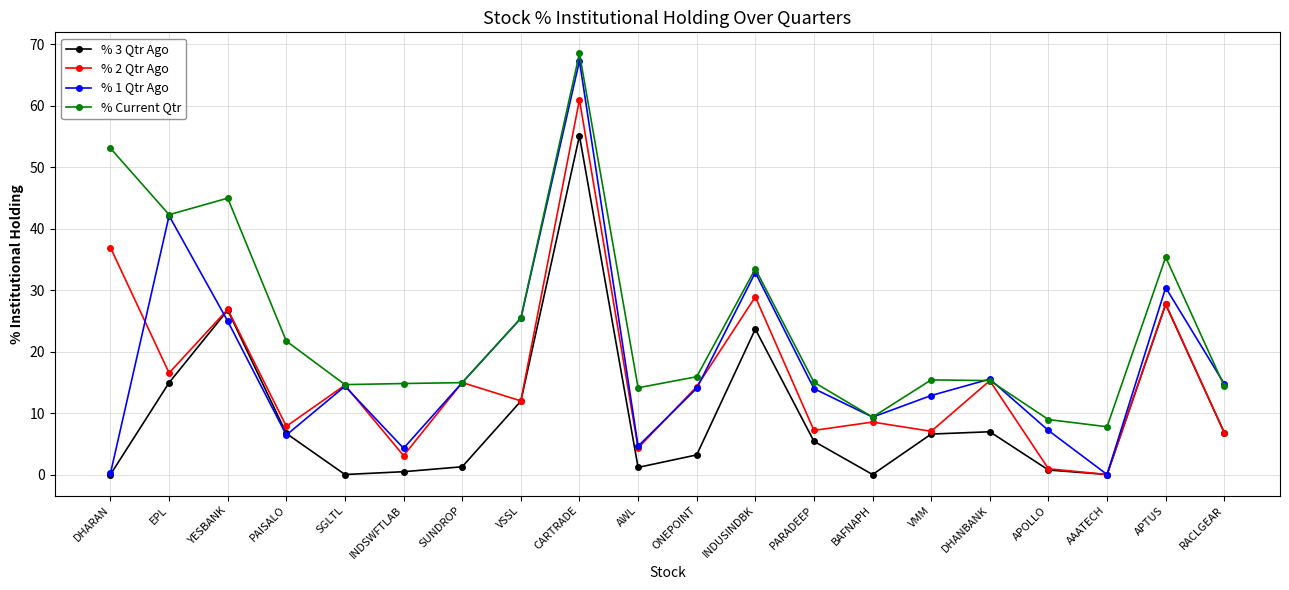

What is the label of the 4th point from the left?

PAISALO